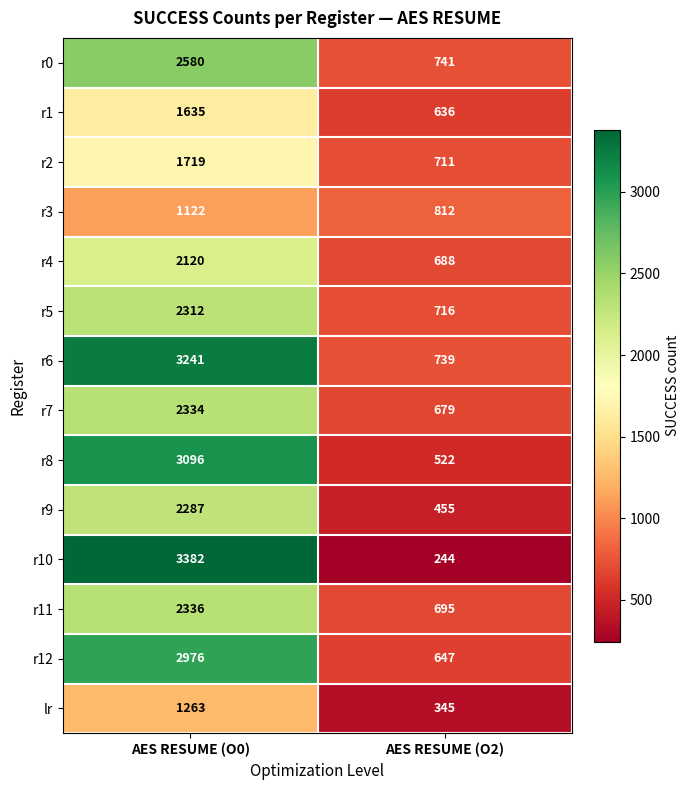

Which series has the largest total across all categories?

r6